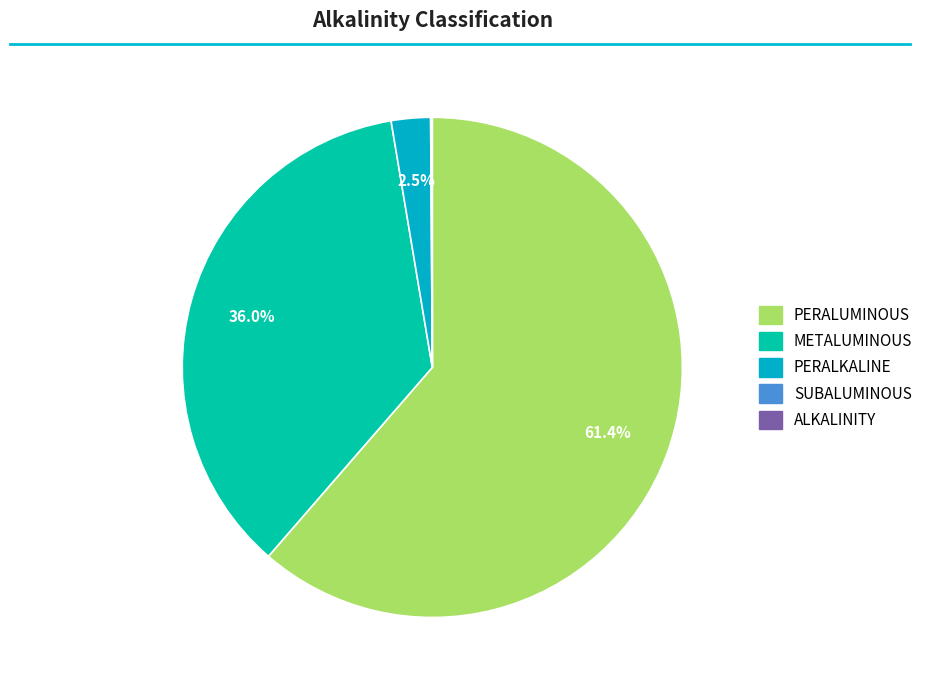

What is the largest slice in the pie chart?

PERALUMINOUS